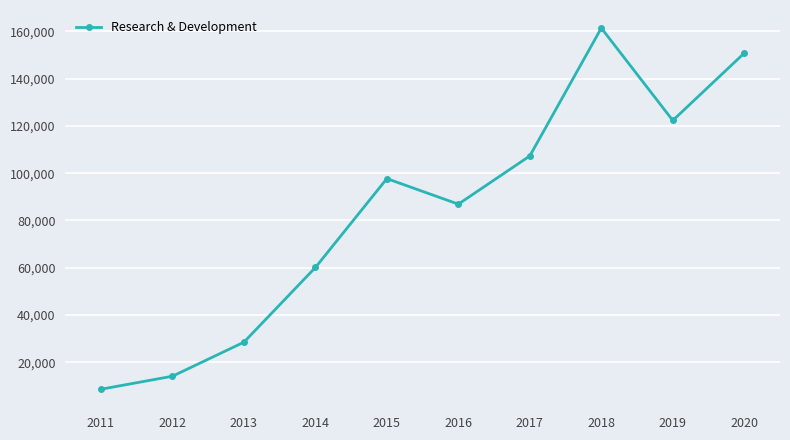

Reading left to right, extract all data points from this chart.

8600	14100	28500	60100	97700	86900	107300	161400	122300	150800